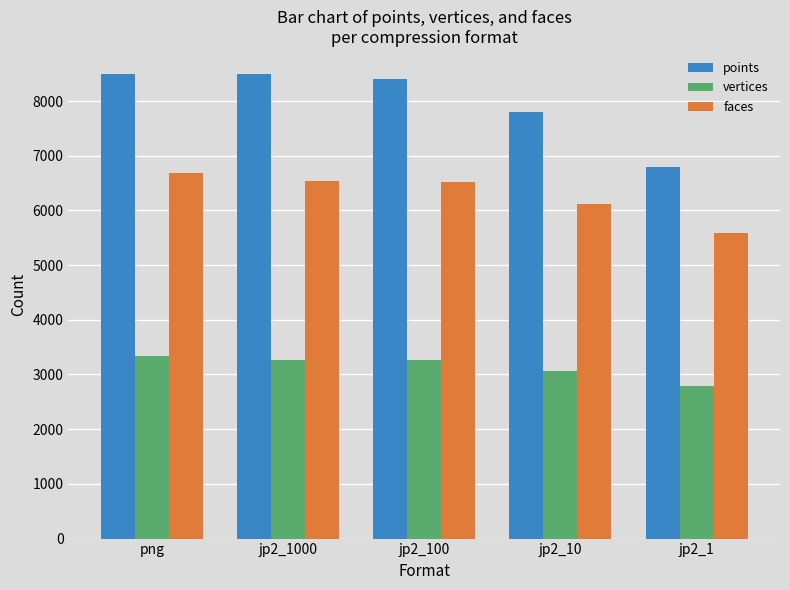

Is the value of faces at jp2_1 greater than the value of vertices at jp2_1?

Yes